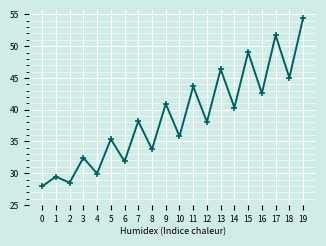

Approximately how many times larger is the value at 14 compared to 16?

0.9